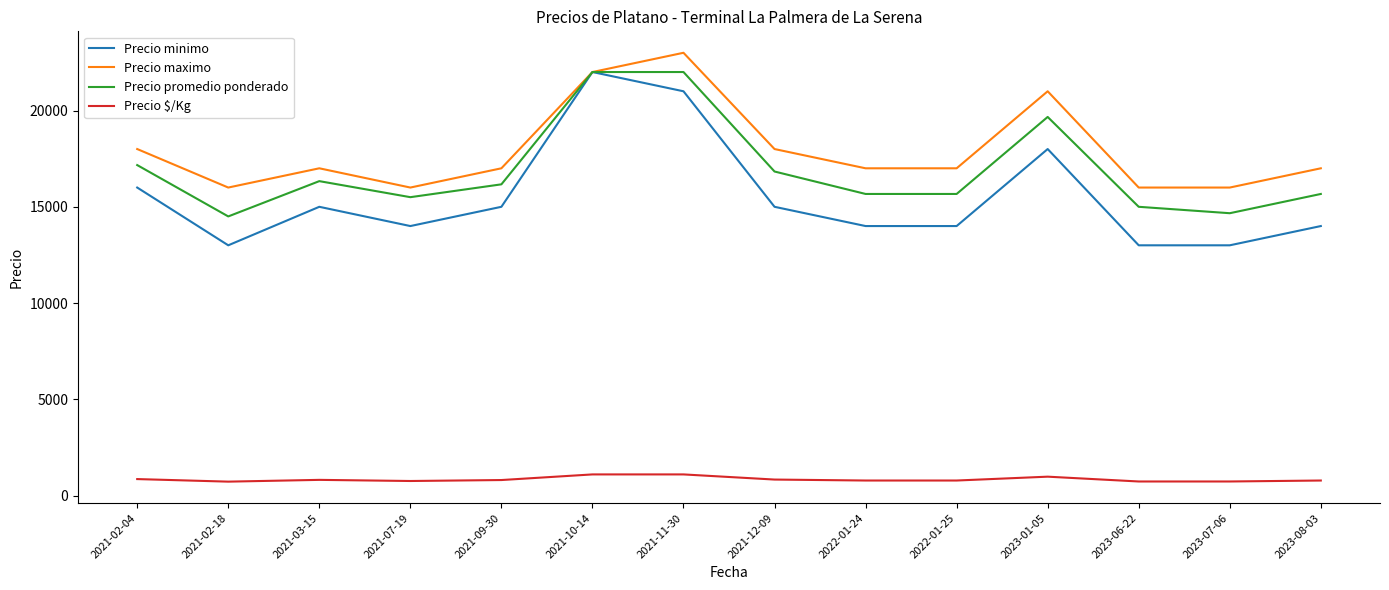

What is the sum of the Precio $/Kg values at 2023-07-06 and 2021-12-09?

1566